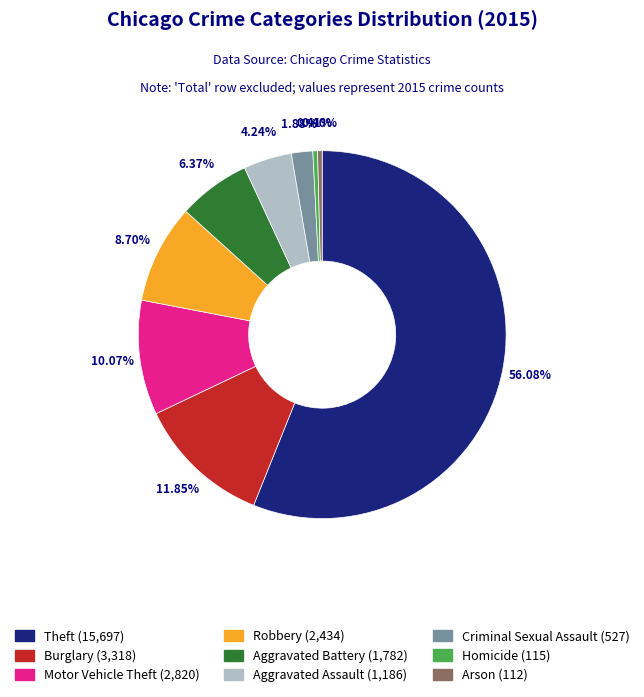

Which slice is the largest?

Theft